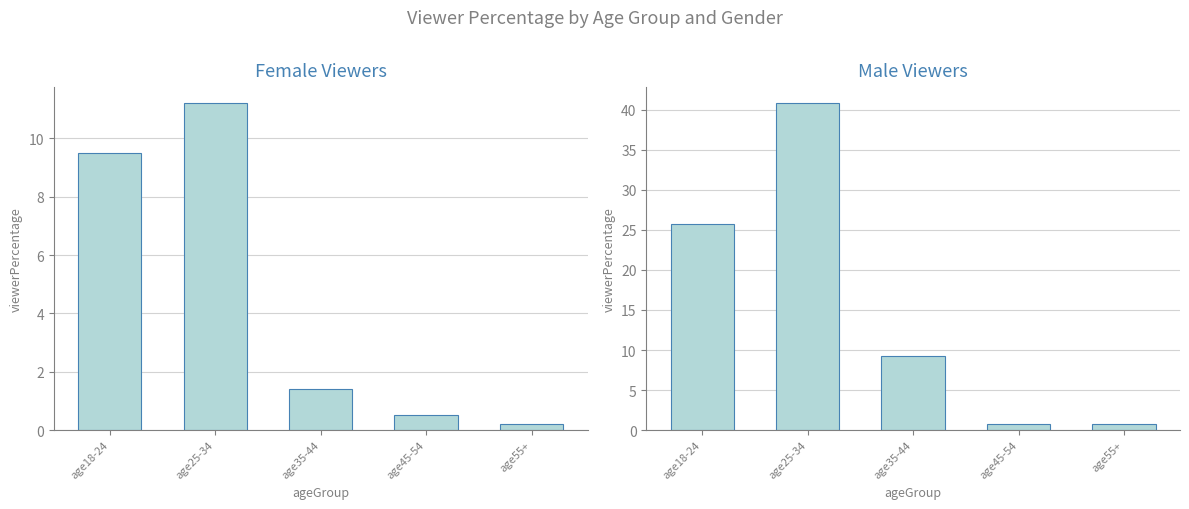

What are all the series names shown in the legend?

female, male